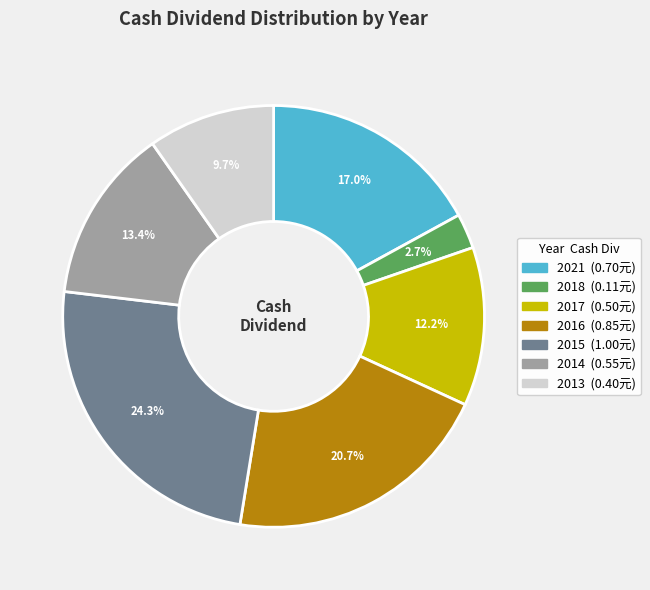

How many segments does this pie chart have?

7